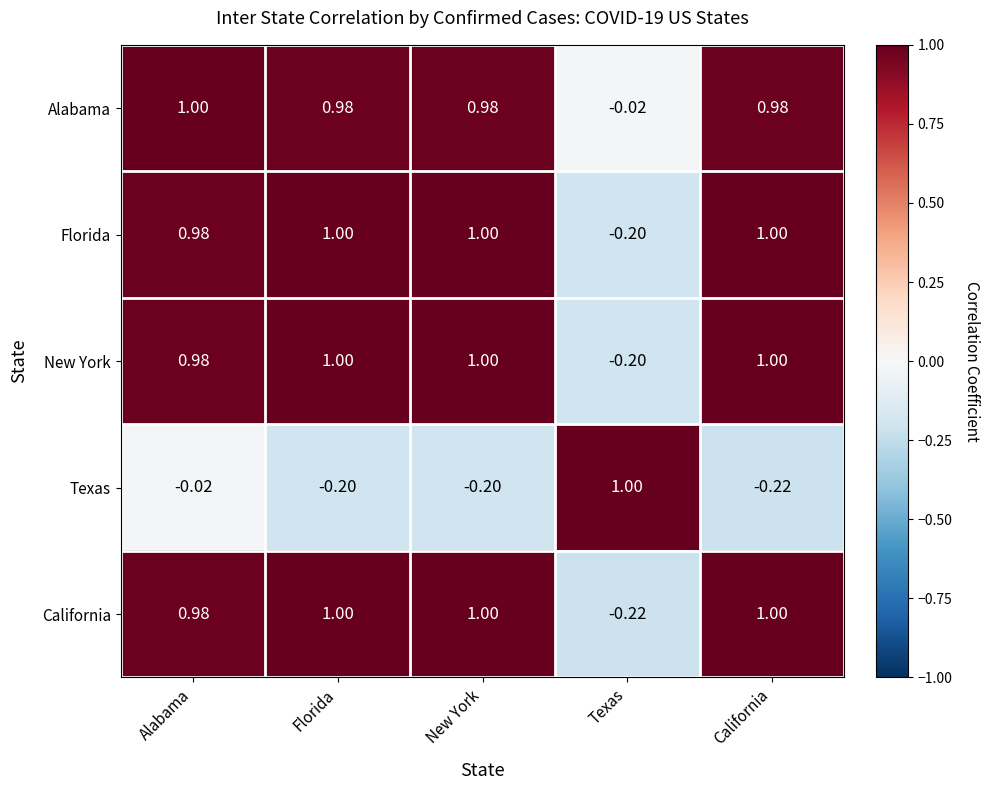

What is the difference between the highest and lowest values at New York?

1.2